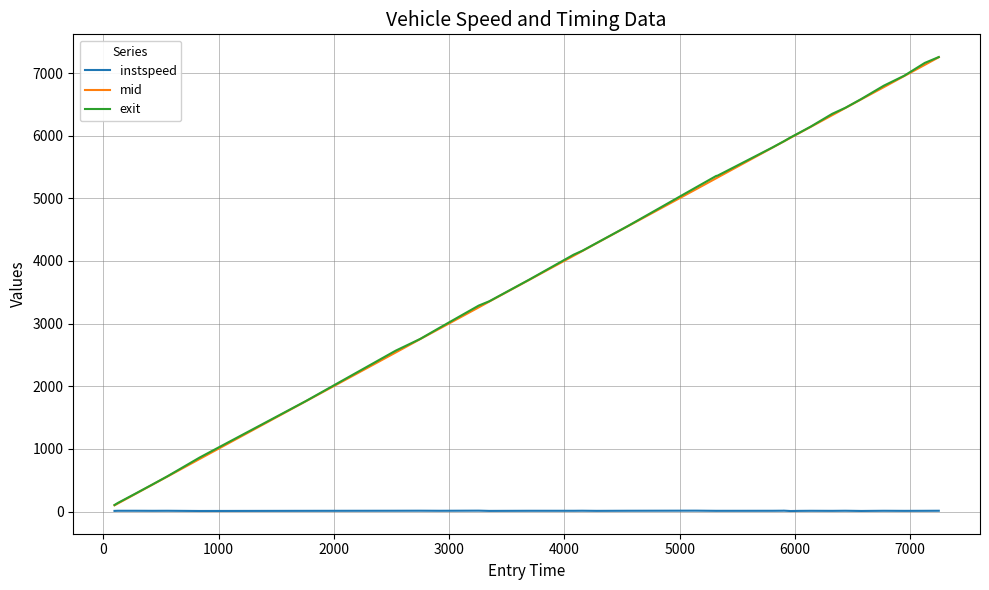

What is the difference between the second highest and second lowest values in the mid series?

7001.4